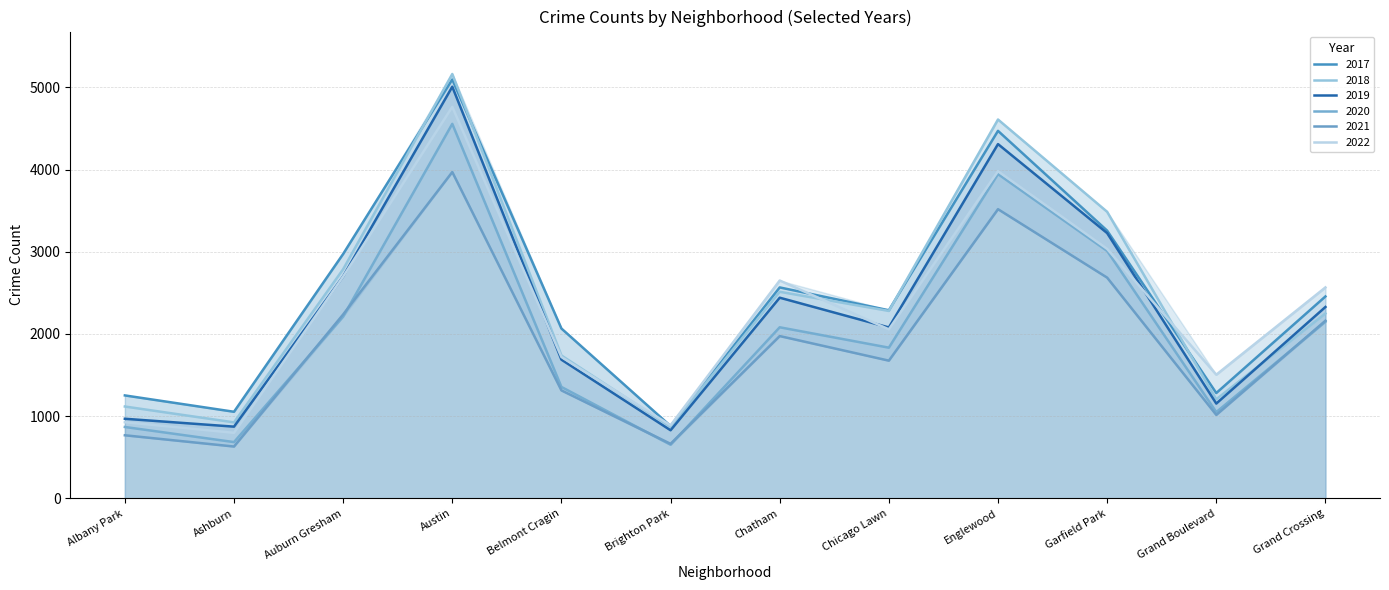

Rank the categories by 2017 value from highest to lowest.

Austin, Englewood, Garfield Park, Auburn Gresham, Chatham, Grand Crossing, Chicago Lawn, Belmont Cragin, Grand Boulevard, Albany Park, Ashburn, Brighton Park